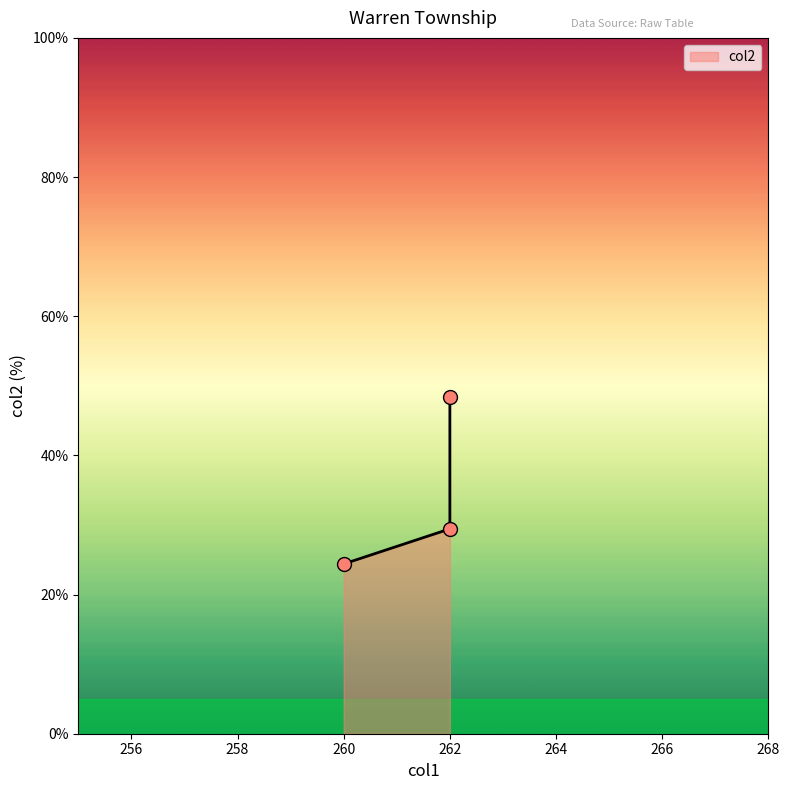

What is the change in value from 262 to 262?

-19.0